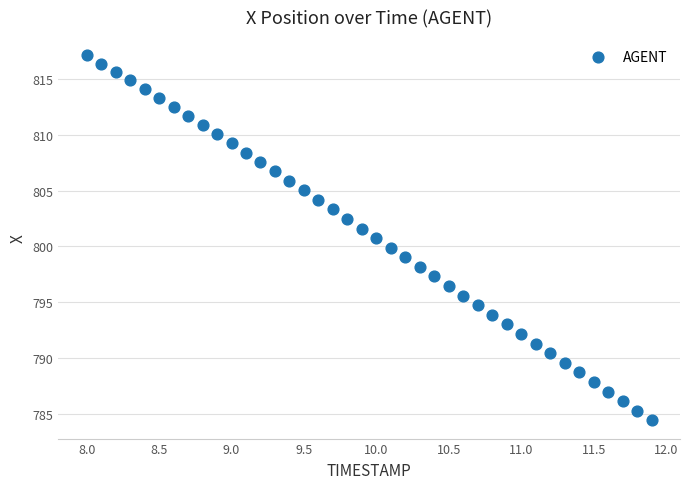

What is the range of Y values (max minus min)?

32.7